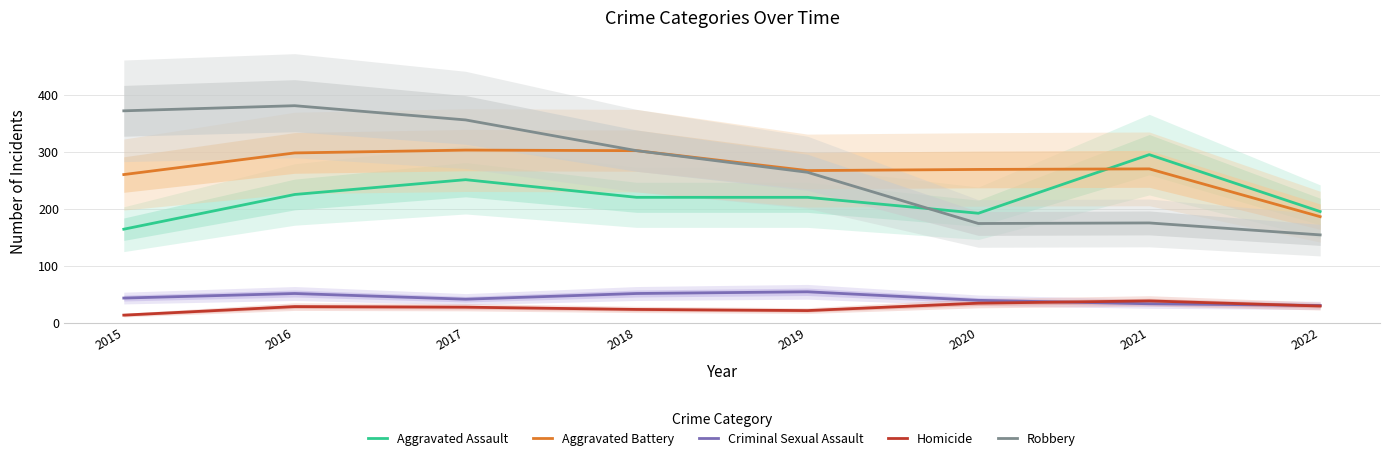

At which label is Robbery closest to 267?

2019